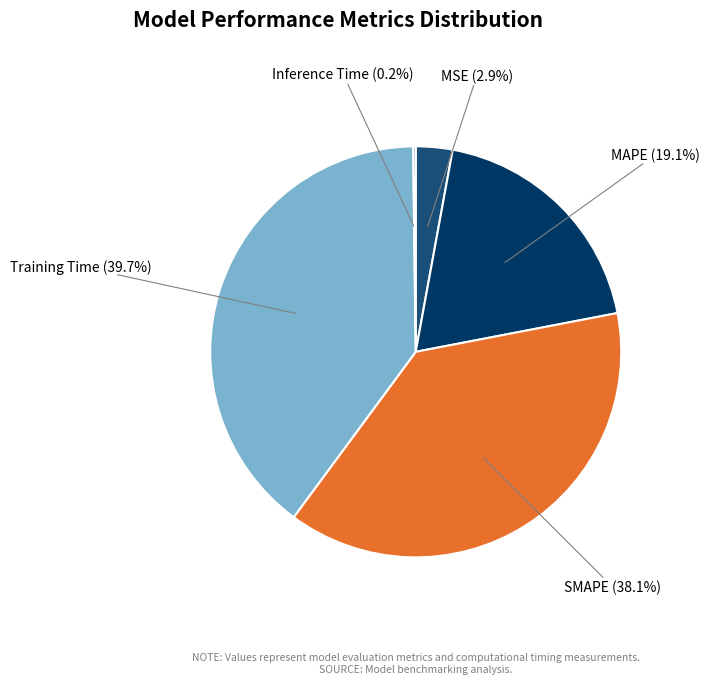

Which has a higher value, SMAPE or MSE?

SMAPE